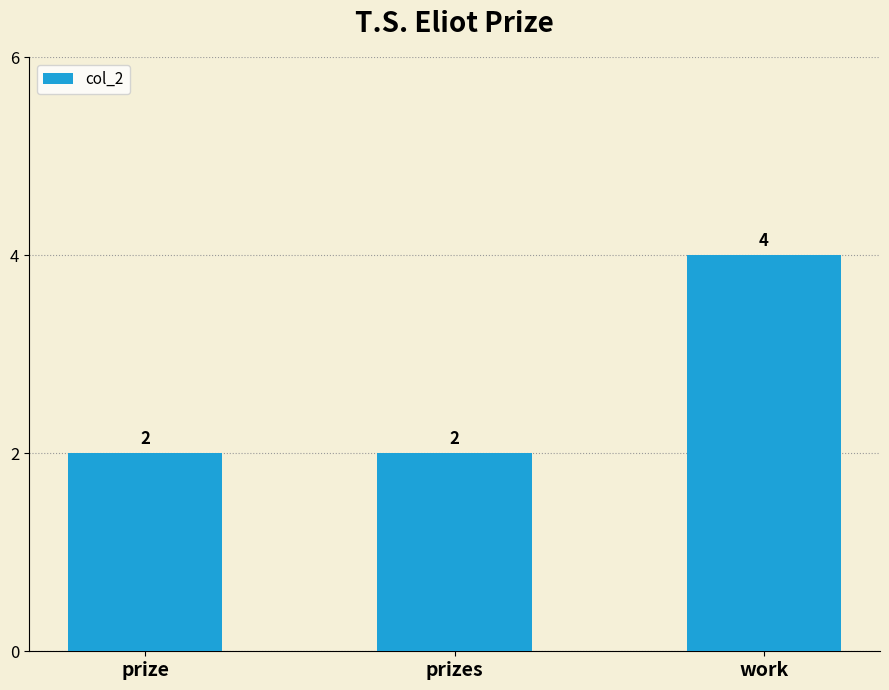

Reading right to left, transcribe all the data shown in this chart.

4	2	2